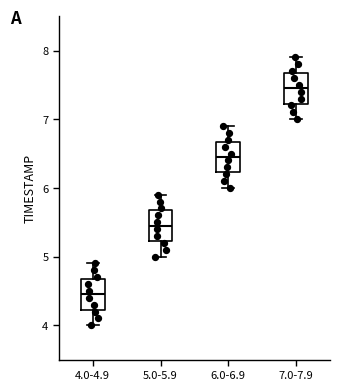

Reading left to right, transcribe this box plot: for each box, give where its median line is, the range the box spans, and where its two whiskers end, as read against the y-axis. The values are not printed on the chart, so give them approximately, as read against the axis.

4.0-4.9: median 4.5, box 4.2 to 4.7, whiskers 4.0 to 4.9
5.0-5.9: median 5.5, box 5.2 to 5.7, whiskers 5.0 to 5.9
6.0-6.9: median 6.5, box 6.2 to 6.7, whiskers 6.0 to 6.9
7.0-7.9: median 7.5, box 7.2 to 7.7, whiskers 7.0 to 7.9